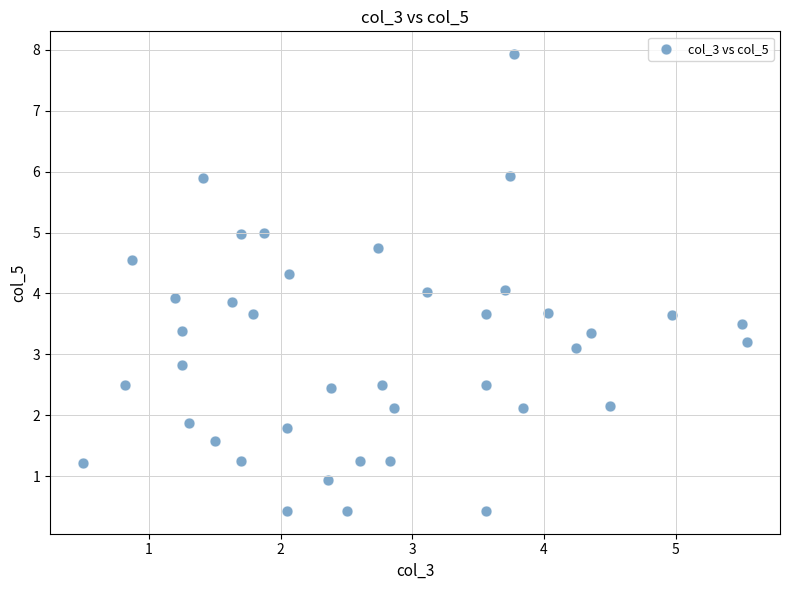

What is the range of Y values (max minus min)?

7.5